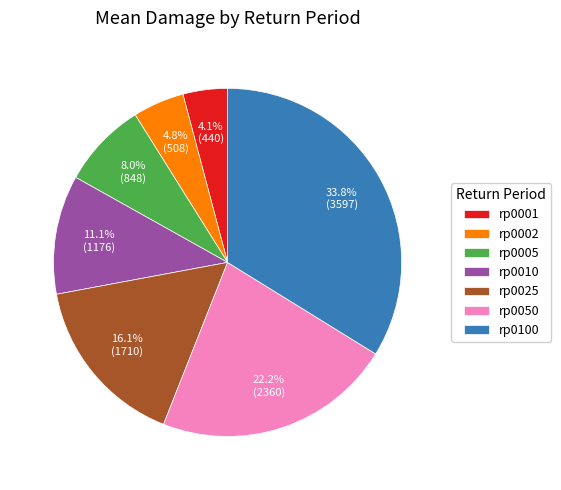

Approximately how many times larger is the value at rp0010 compared to rp0025?

0.7